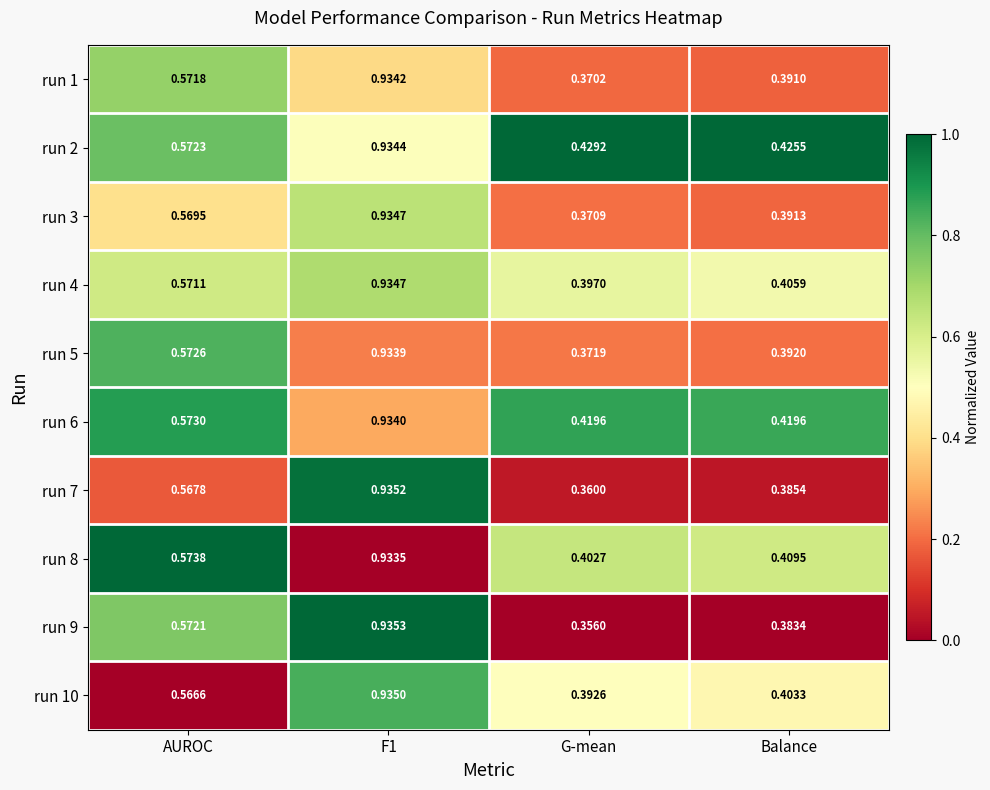

At AUROC, list the series in order from largest to smallest.

run 8, run 6, run 5, run 2, run 9, run 1, run 4, run 3, run 7, run 10